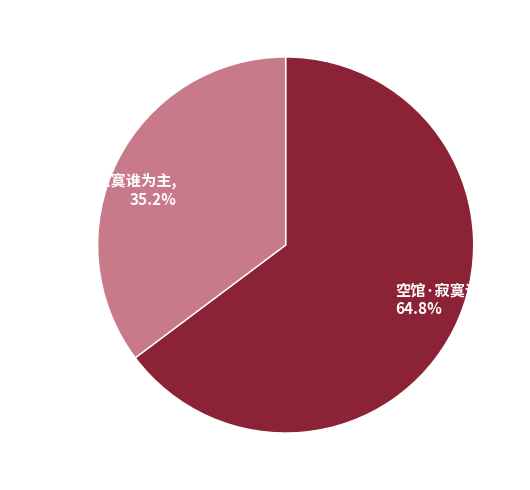

Is there any slice that represents more than half of the pie?

Yes